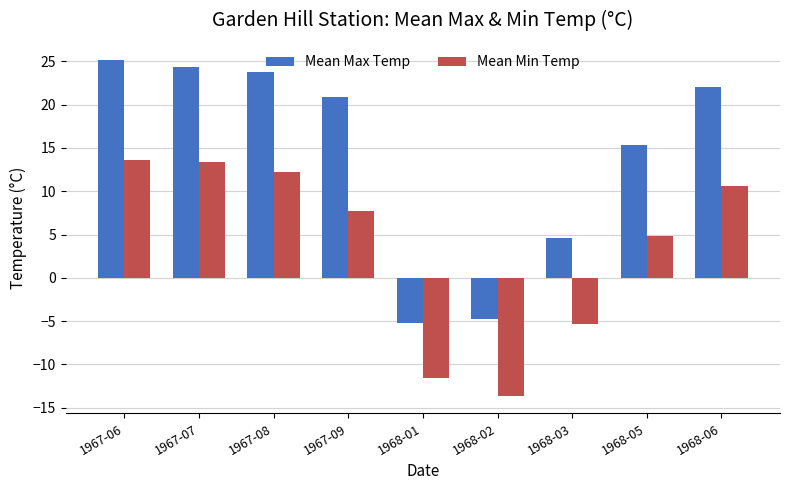

How many values in the Mean Min Temp series are below 7?

4